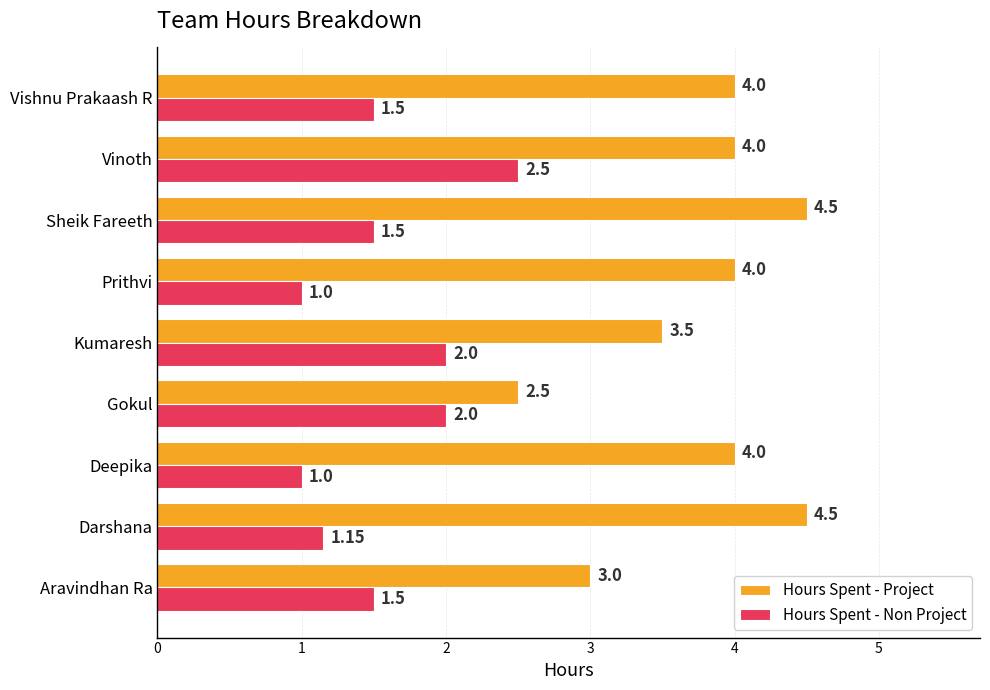

Which series has the largest total across all categories?

Hours Spent - Project